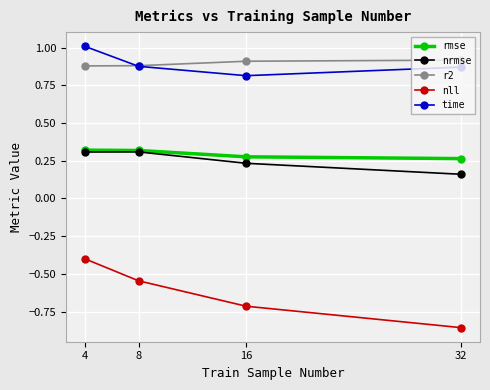

Is the value of nll at 4 greater than the value of rmse at 4?

No